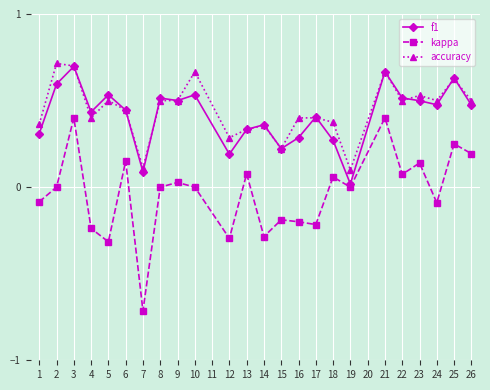

At 10, list the series in order from smallest to largest.

kappa, f1, accuracy